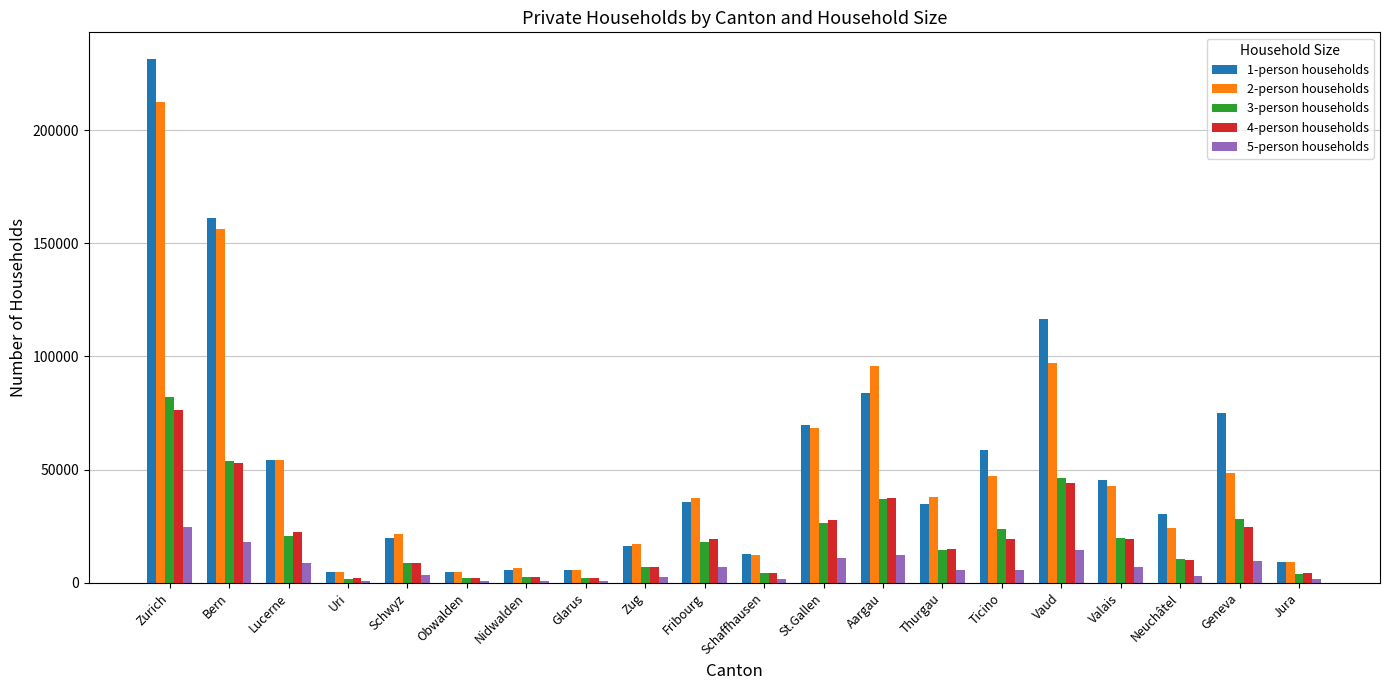

At which label is 4-person households closest to 39298?

Aargau